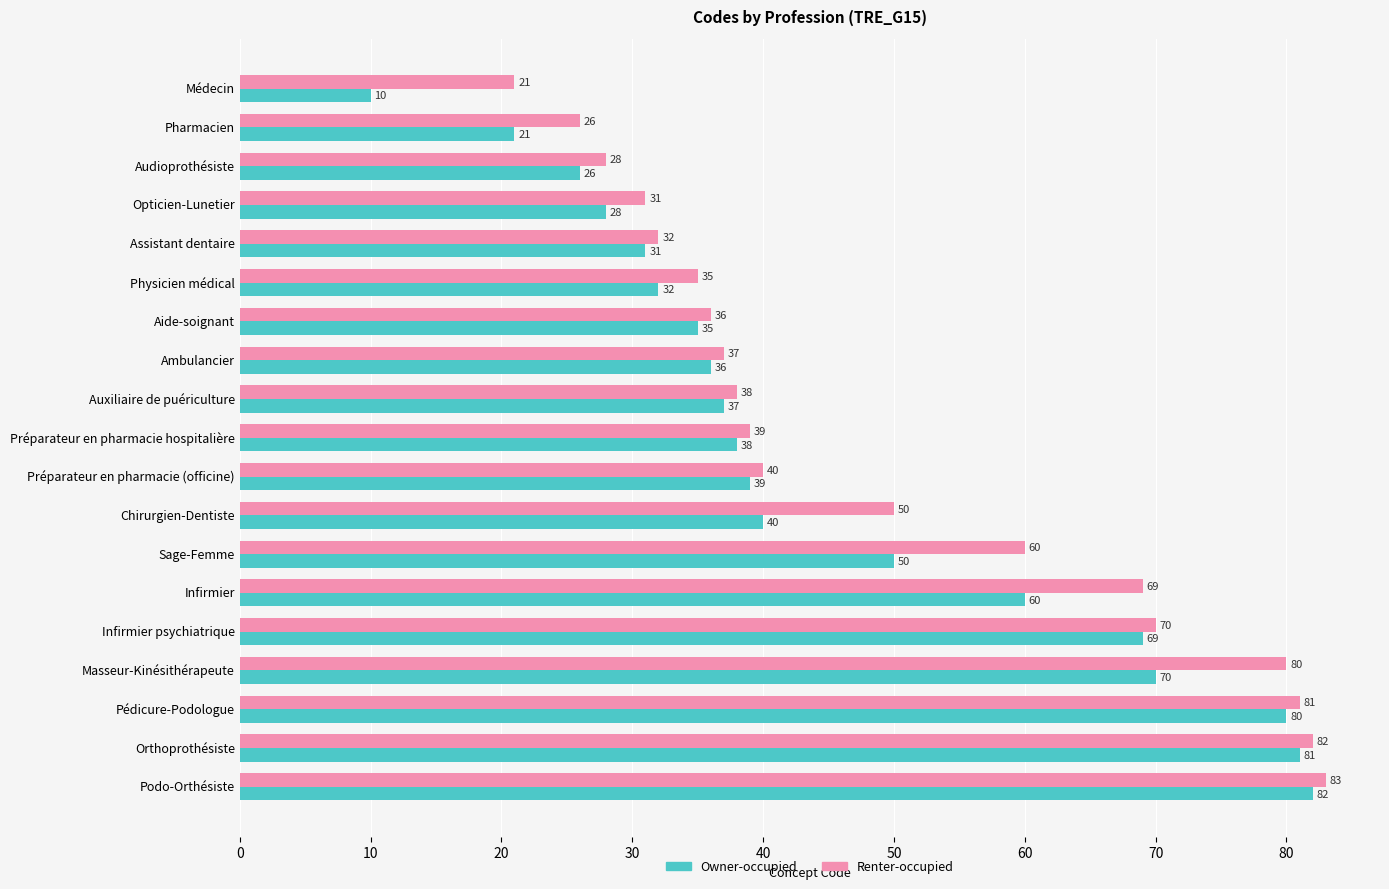

Which series has the widest spread of values?

Owner-occupied